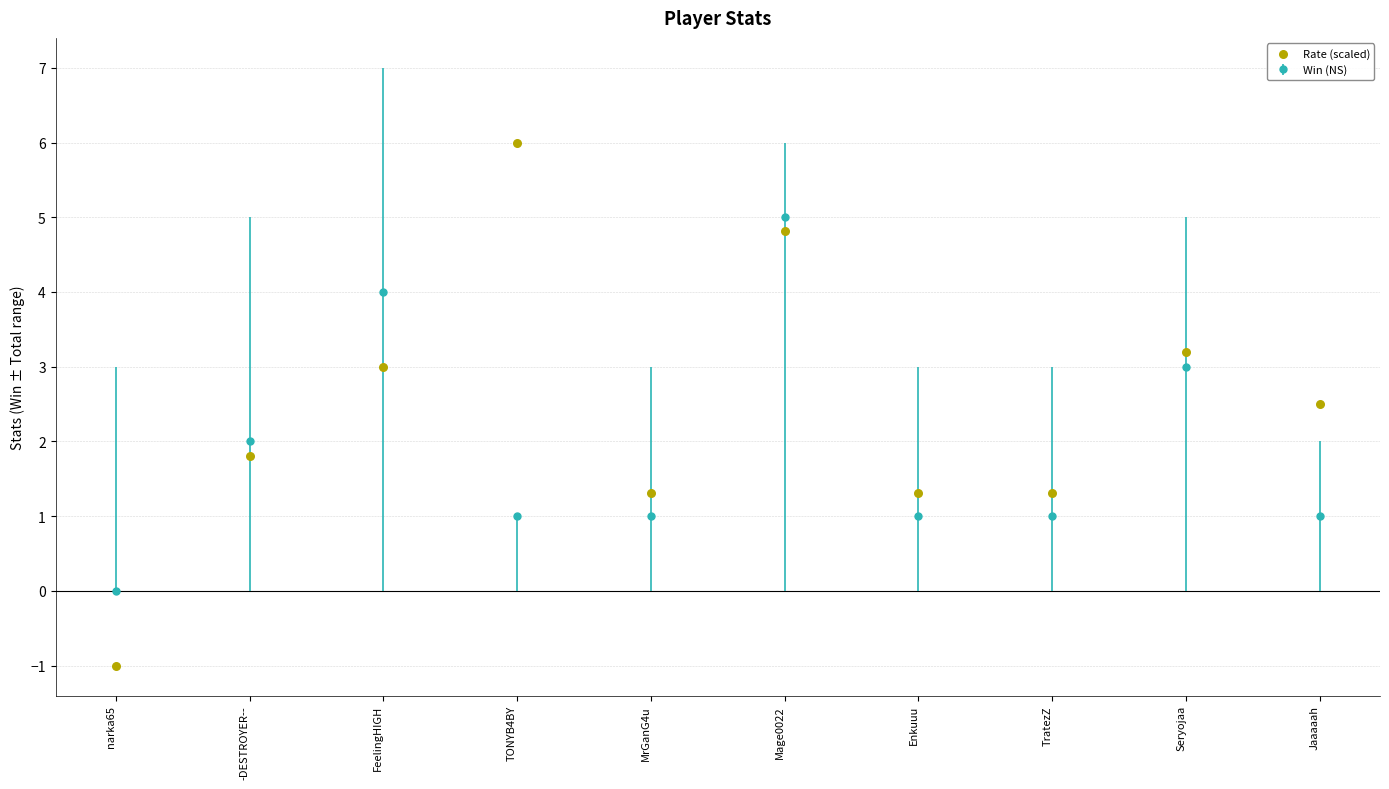

What is the change in value from FeelingHIGH to TratezZ?

-1.7